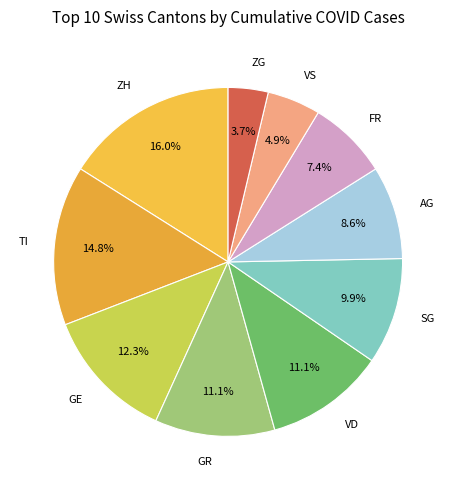

How many segments does this pie chart have?

10